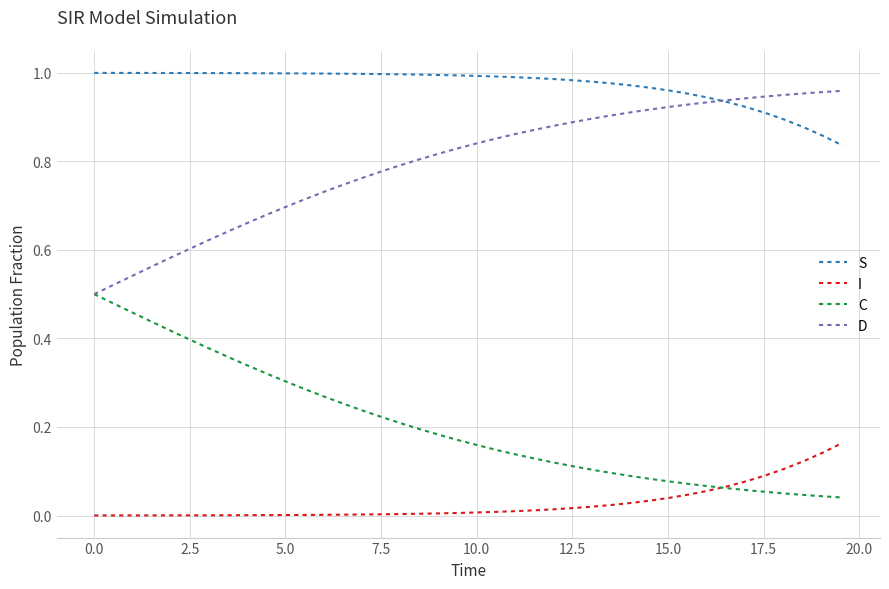

Is this an area chart (filled region under the line)?

No